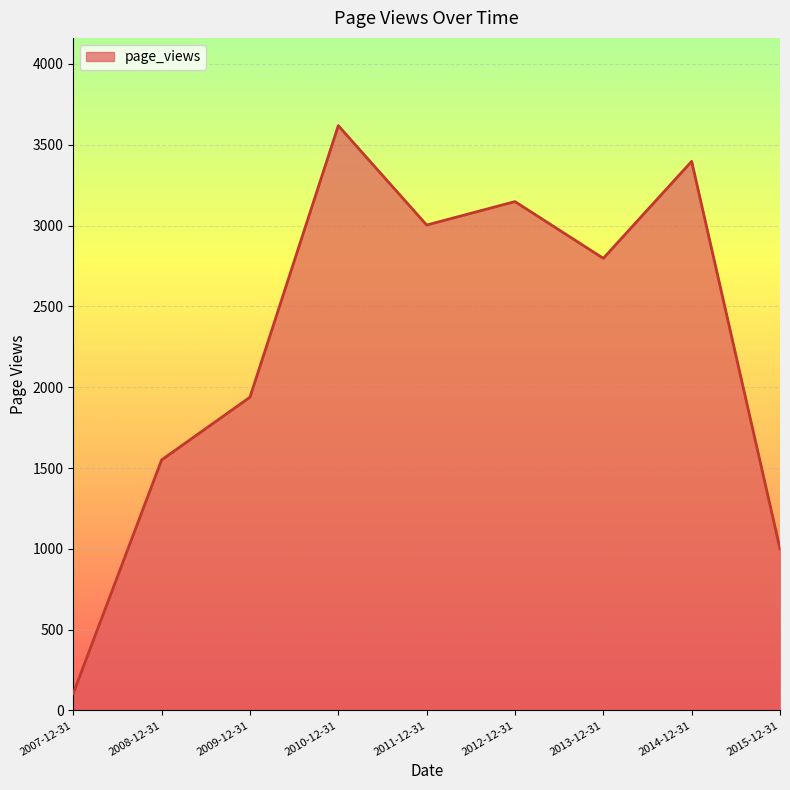

Where is the data nearest to the value 1862?

2009-12-31